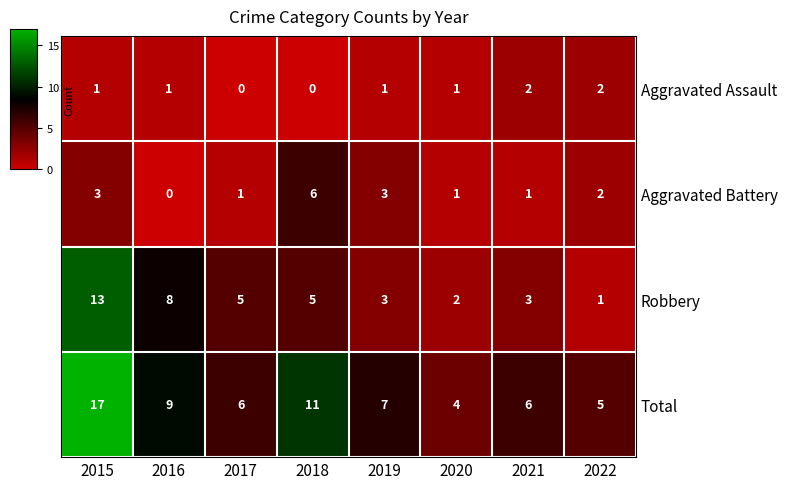

What is the sum of the Robbery values at 2018 and 2015?

18